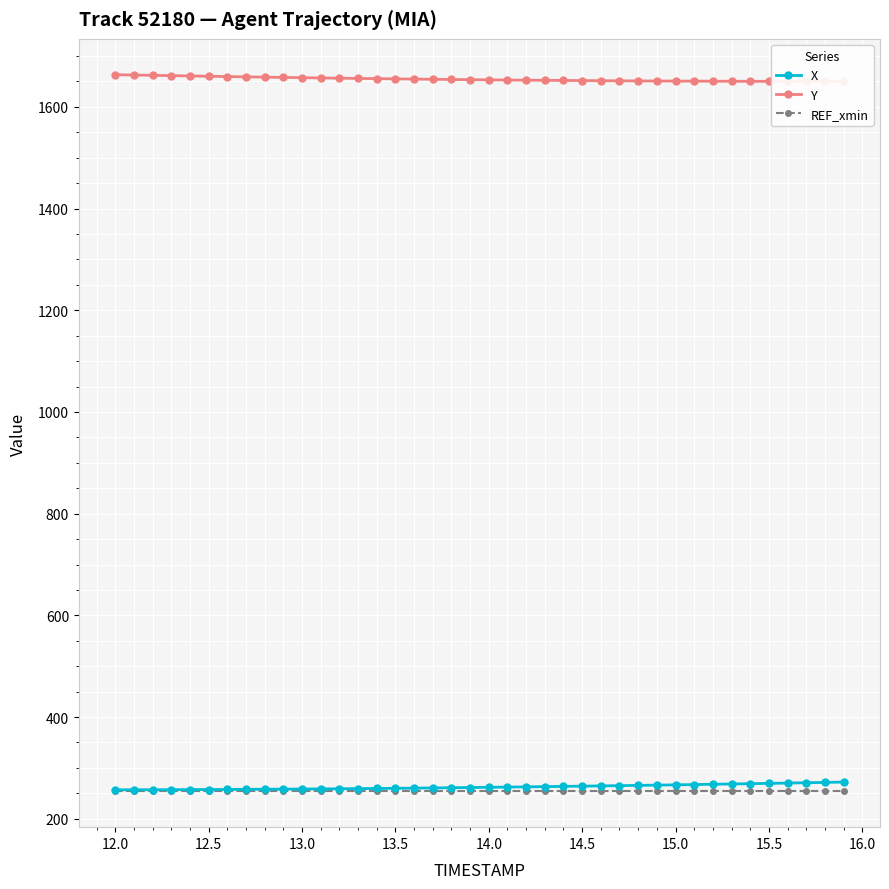

What is the highest value of the X series?

272.1